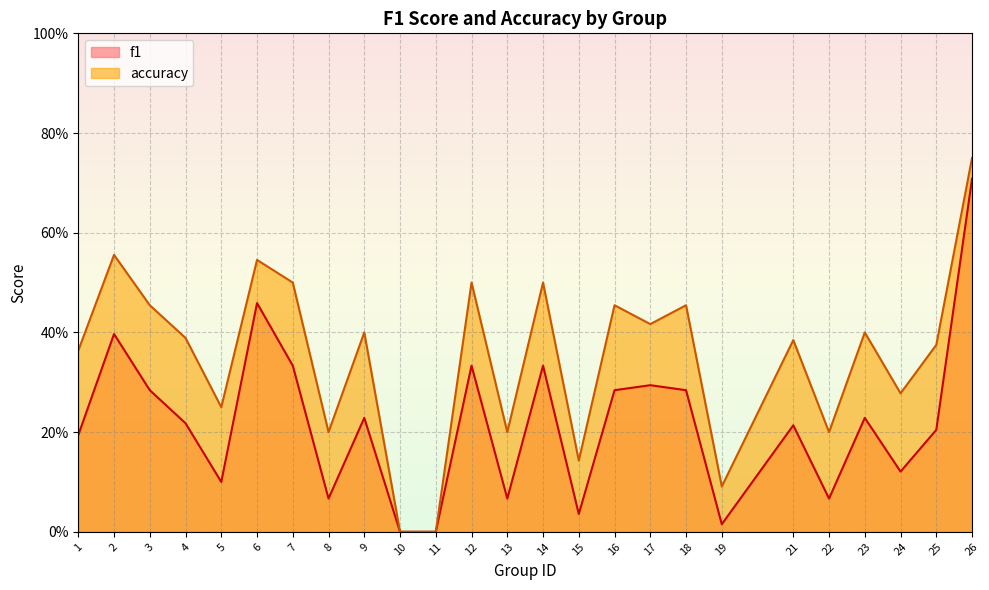

Is the value of f1 at 18 greater than the value of accuracy at 4?

No